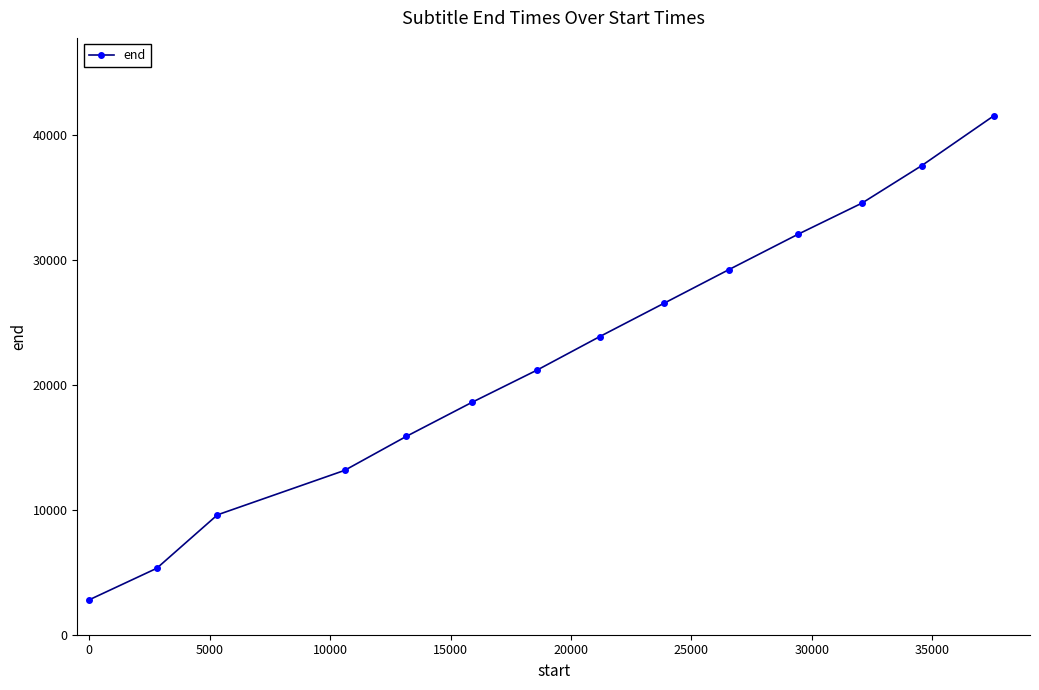

What is the minimum value shown in the chart?

2800